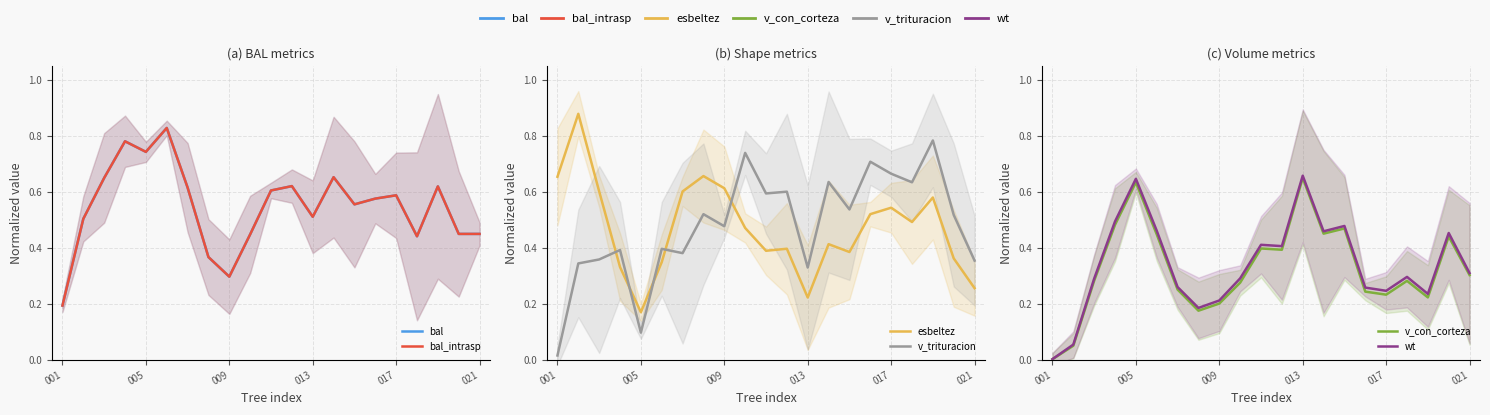

What is the maximum value for esbeltez?

0.9